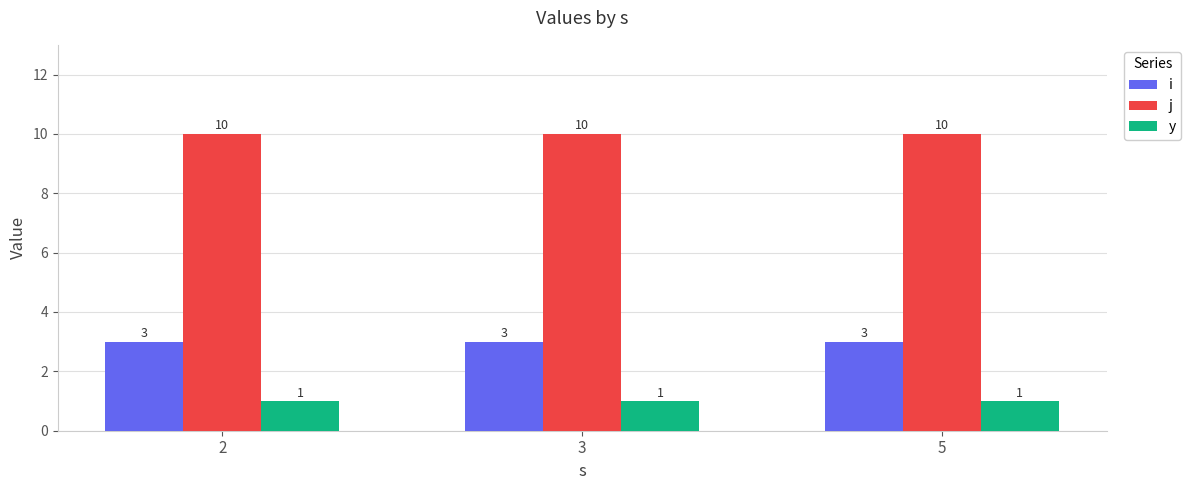

List the series in order of their overall mean, highest first.

j, i, y